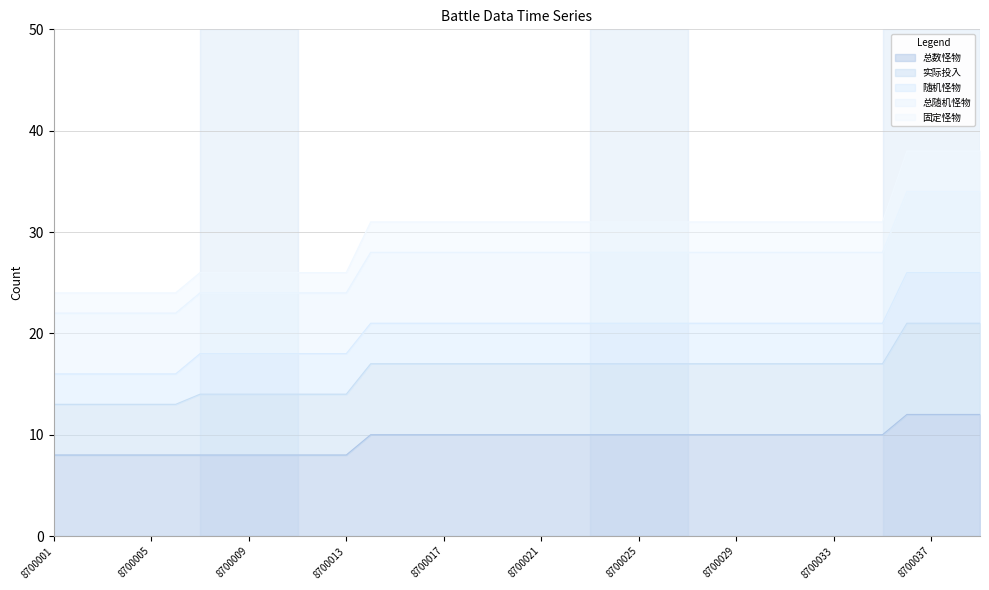

Which series has the largest total across all categories?

固定怪物